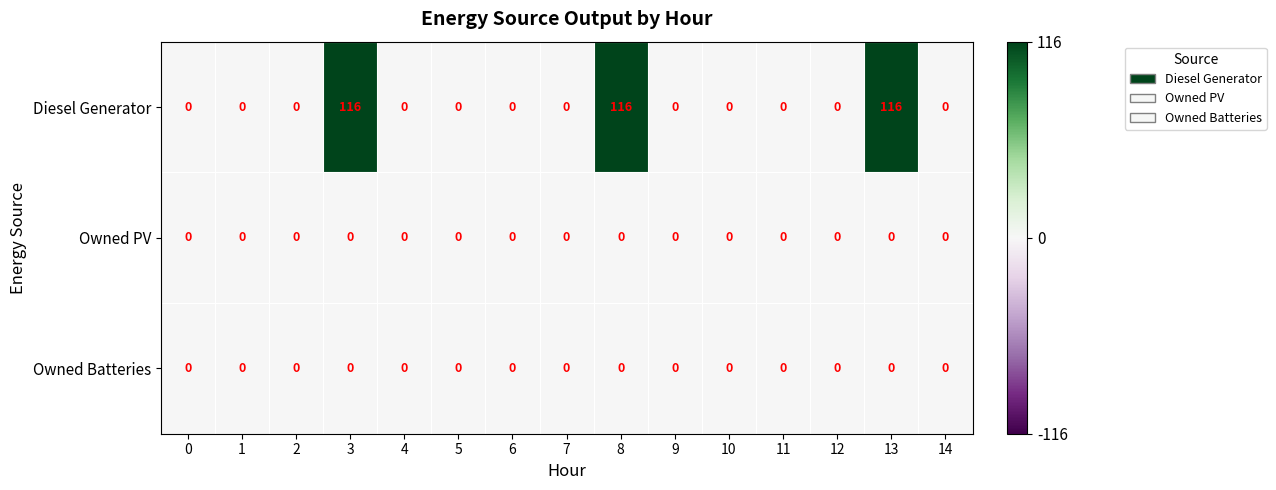

How many distinct data groups are displayed?

3